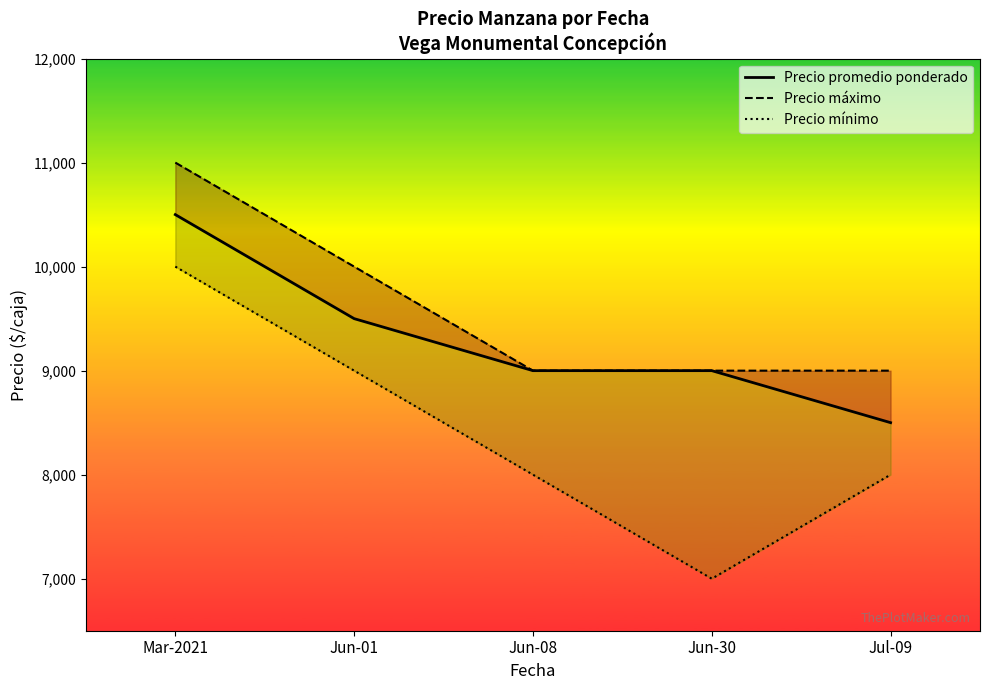

At which label is Precio promedio ponderado closest to 9500?

Jun-01